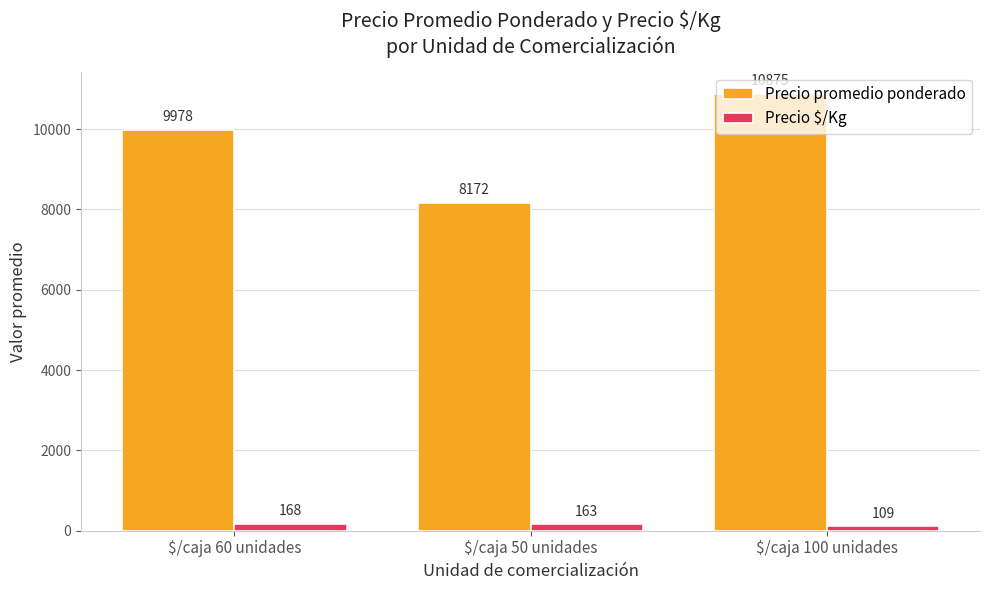

At how many categories does at least one series exceed 5174?

3